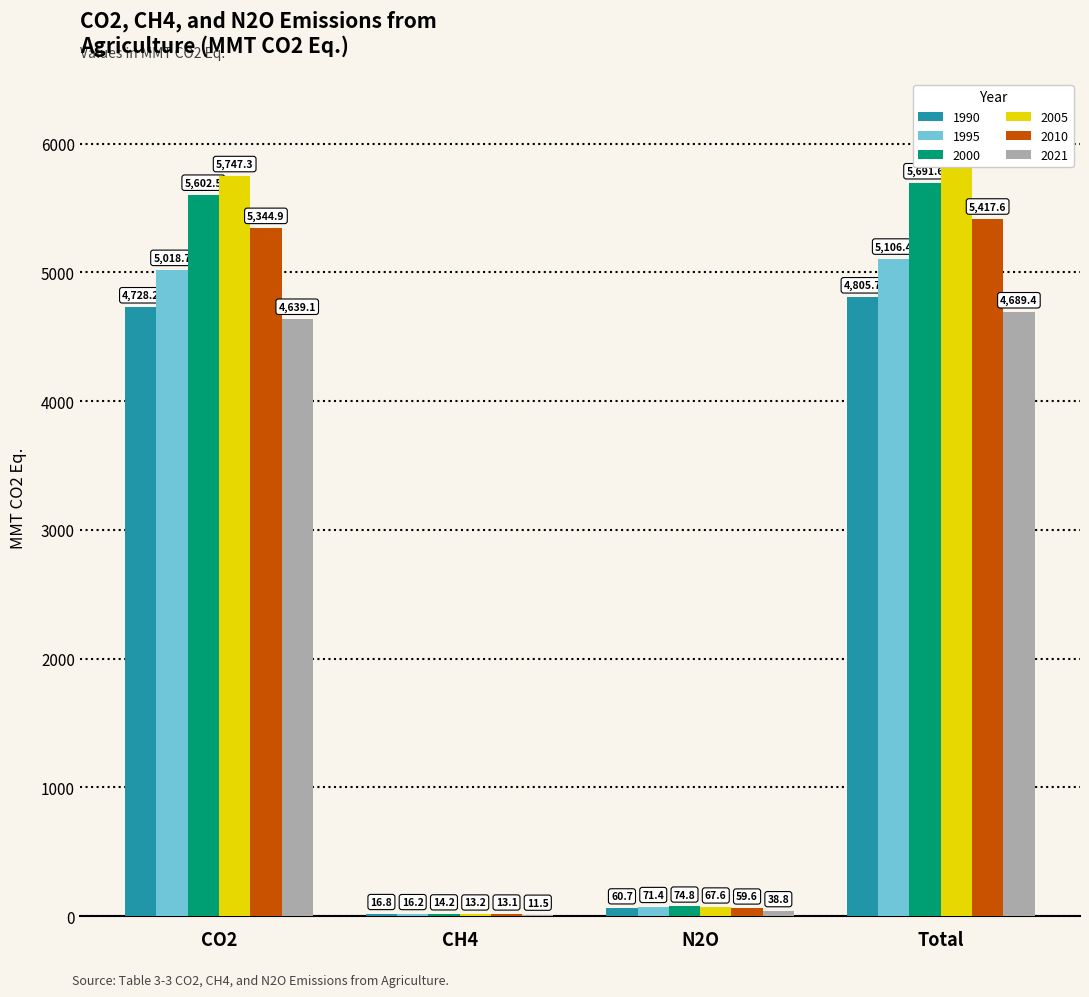

Between CO2 and CH4, which is larger?

CO2